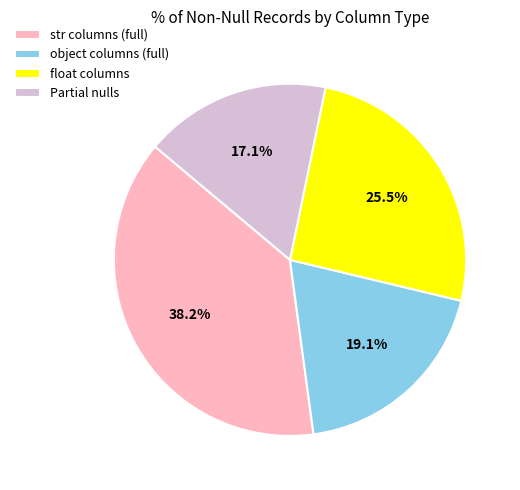

Is the sum of Partial nulls and str columns (full) greater than half?

Yes